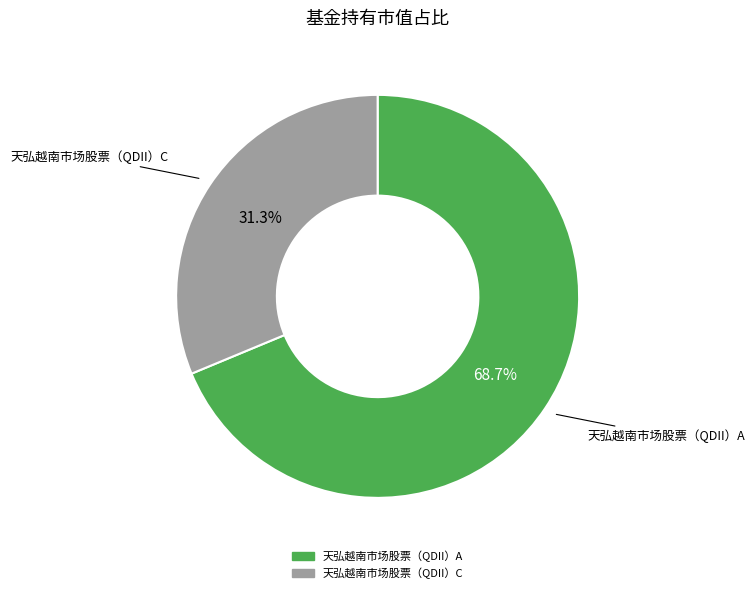

To the nearest percent, what percentage of the pie is 天弘越南市场股票（QDII）C?

31%